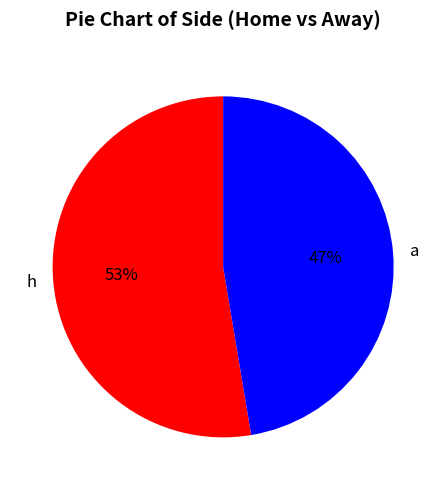

Is the sum of a and h greater than half?

Yes